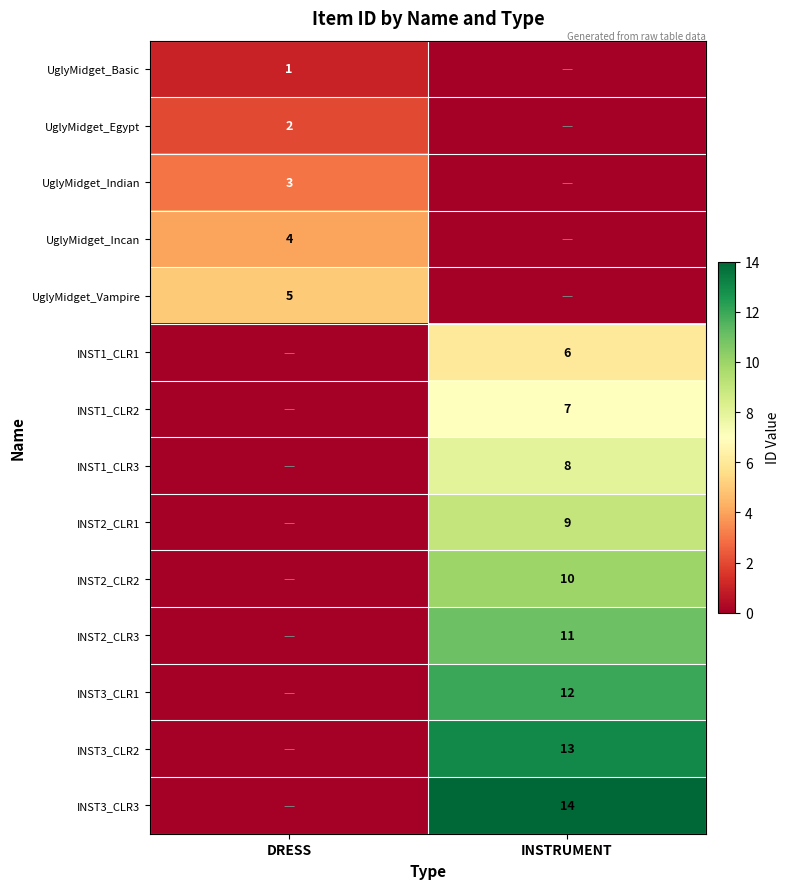

Is it true that UglyMidget_Indian equals 3 at DRESS?

True